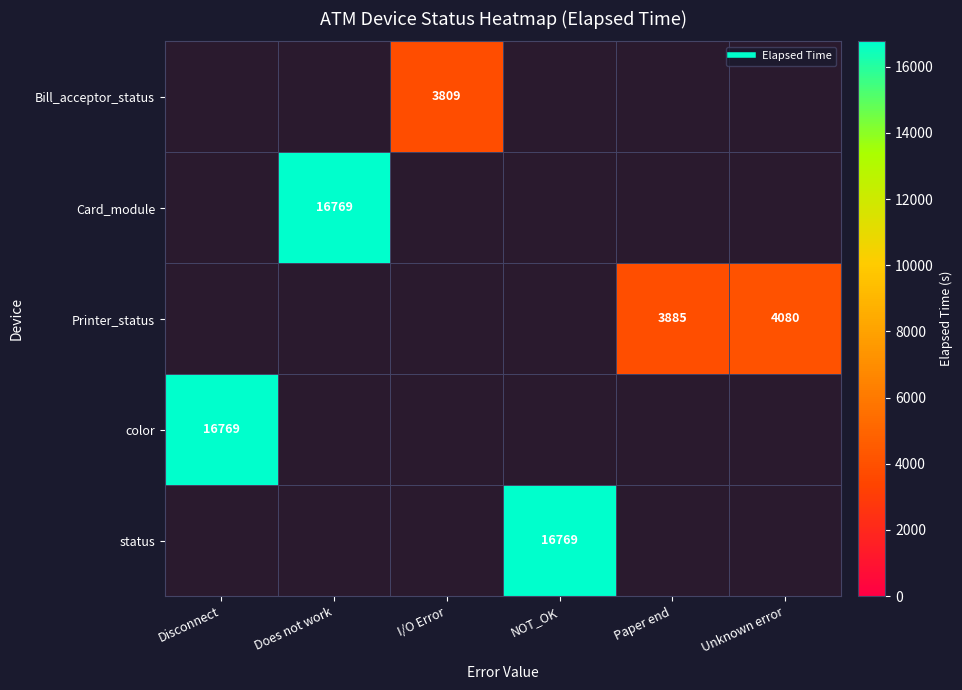

Which series has the largest range (max minus min)?

color